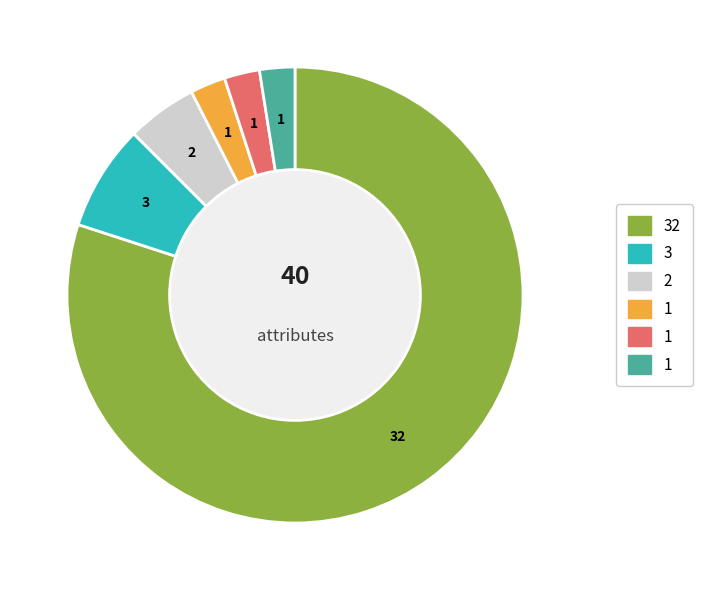

Count the number of slices in the pie.

6